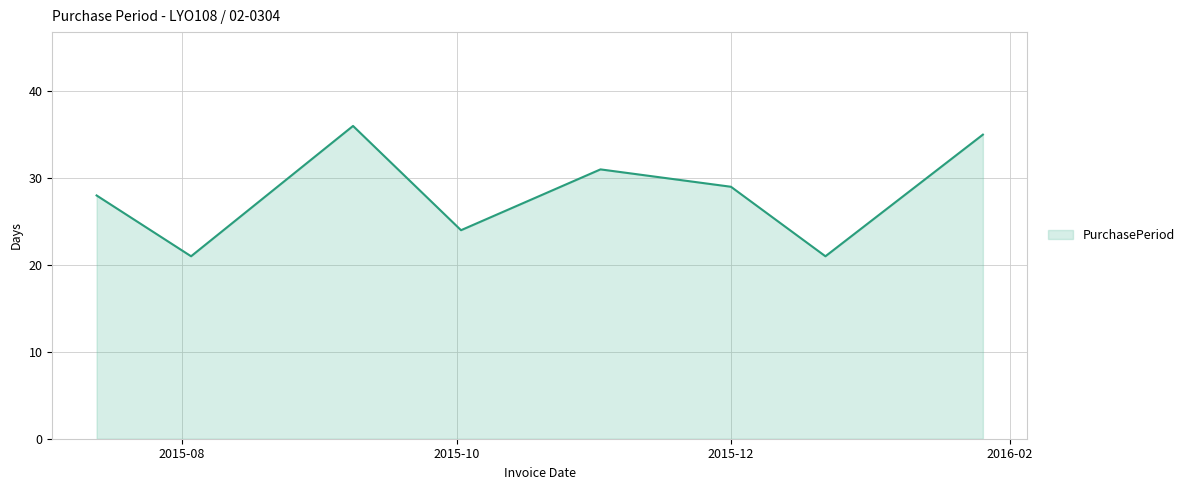

What is the smallest value displayed?

21